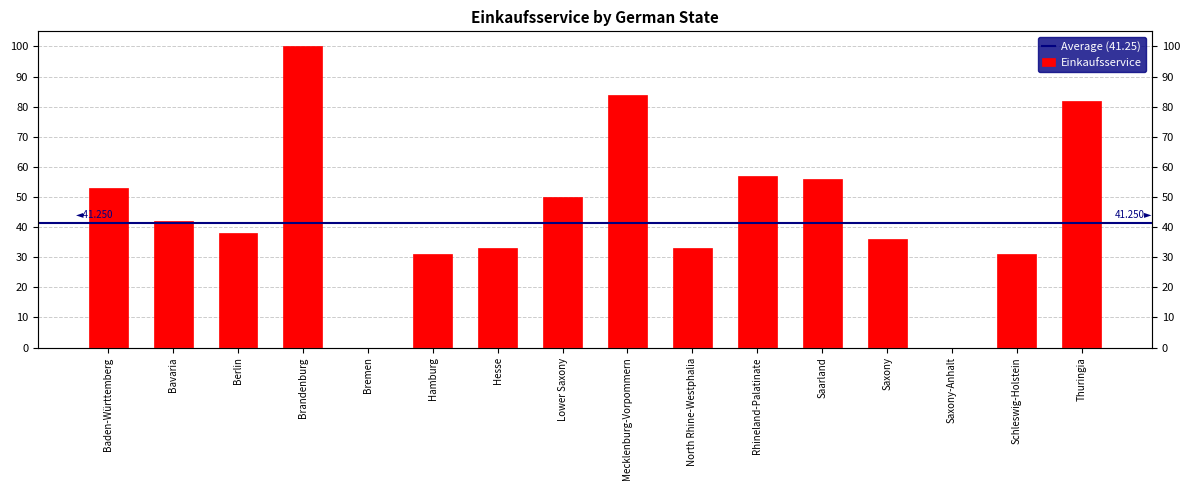

Which category has the lowest value across all series?

Bremen